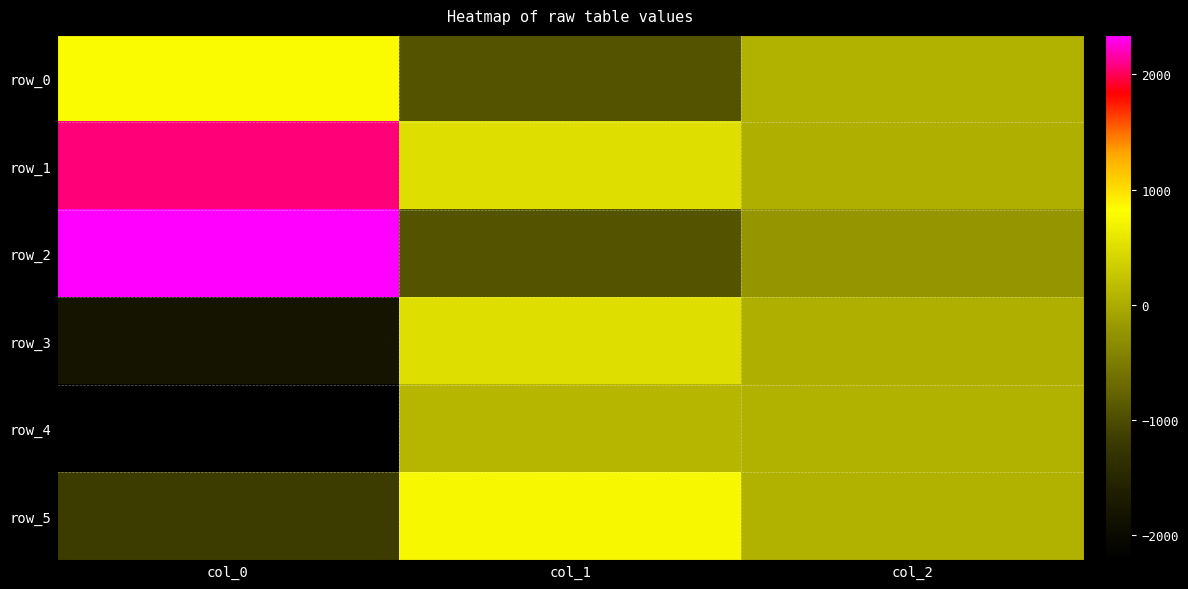

Reading left to right, list all the values displayed in this chart.

row_0: col_0=784.7	col_1=-929.9	col_2=54.5
row_1: col_0=2072.8	col_1=497.7	col_2=40.1
row_2: col_0=2343.1	col_1=-929.4	col_2=-234.3
row_3: col_0=-1811.7	col_1=507.5	col_2=41.9
row_4: col_0=-2217.5	col_1=101.2	col_2=49.7
row_5: col_0=-1171.4	col_1=752.9	col_2=48.1